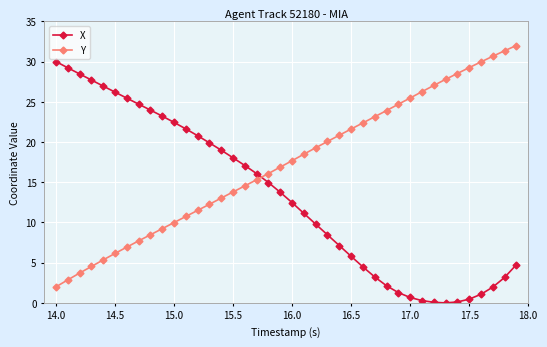

List the series in order of their overall mean, highest first.

Y, X